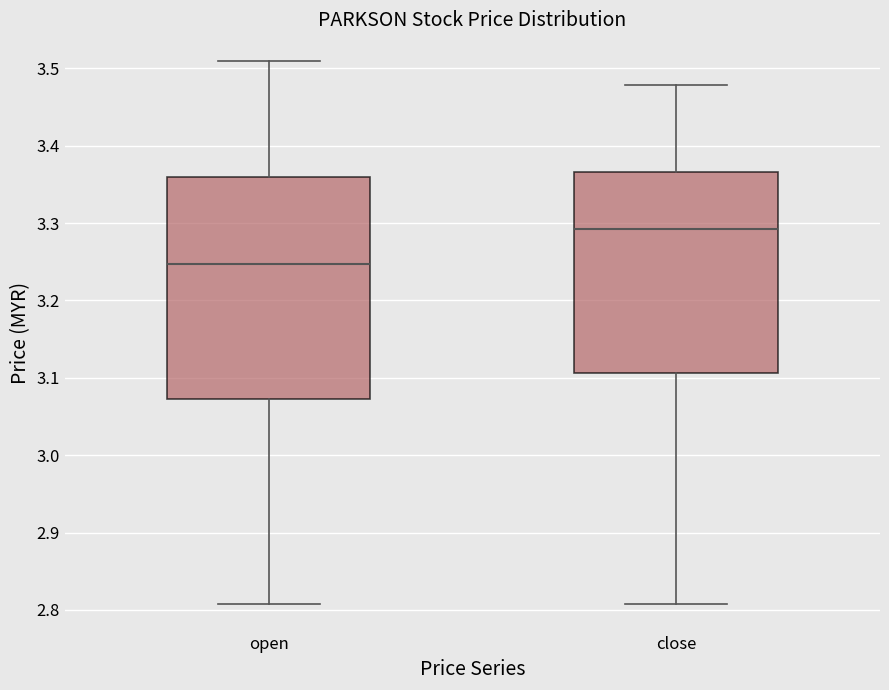

Where does the median line of the box for open sit on the y-axis? The values are not printed on the chart, so give them approximately, as read against the axis.

3.25